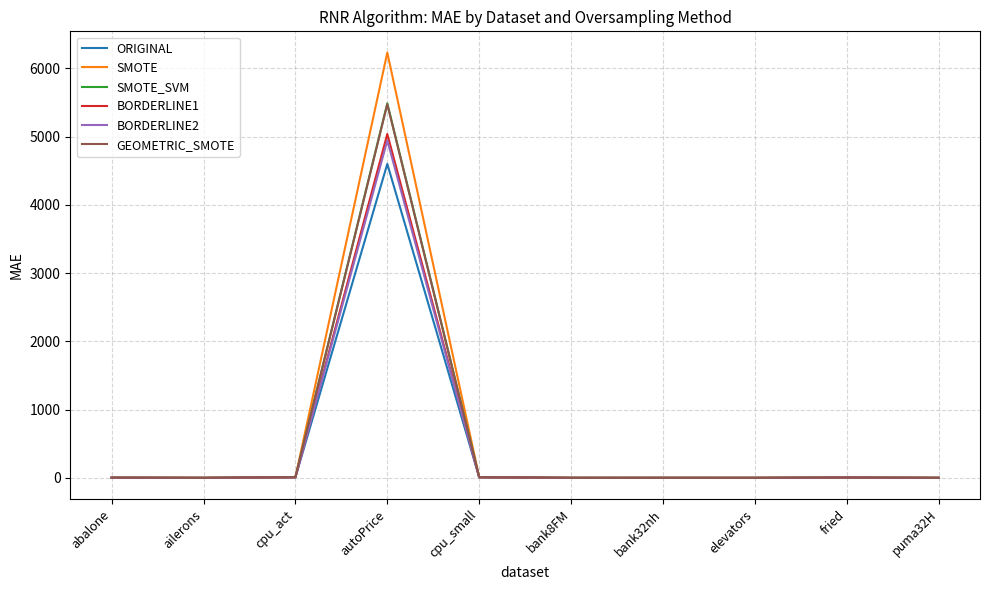

True or false: SMOTE_SVM has a value of 9.6 at cpu_small.

True